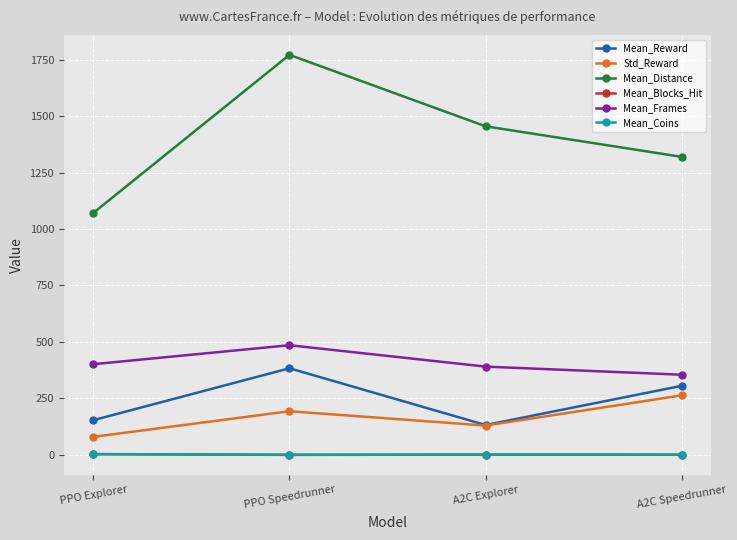

What is the value of the Mean_Coins point at the 4th from the left?

0.6